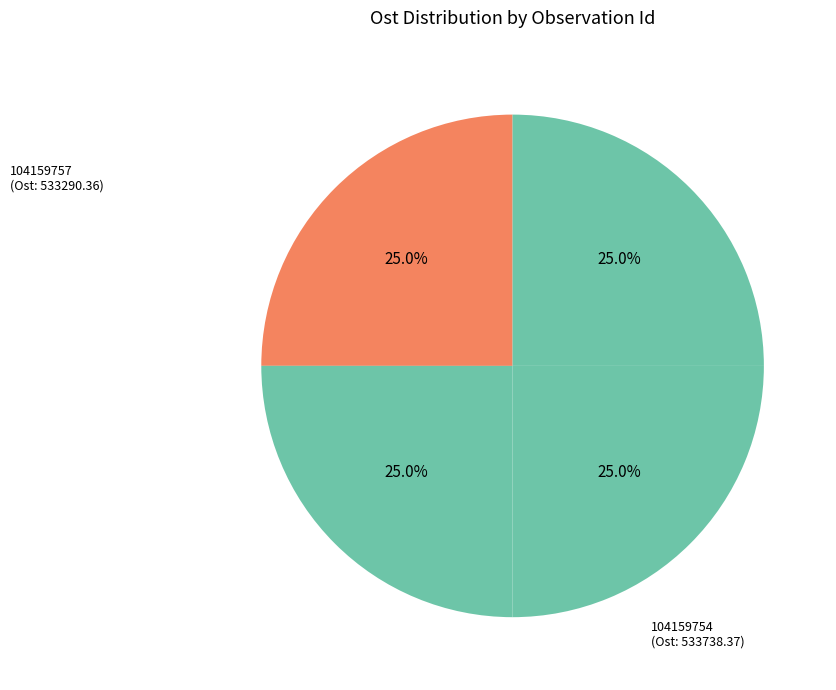

Count the number of slices in the pie.

4